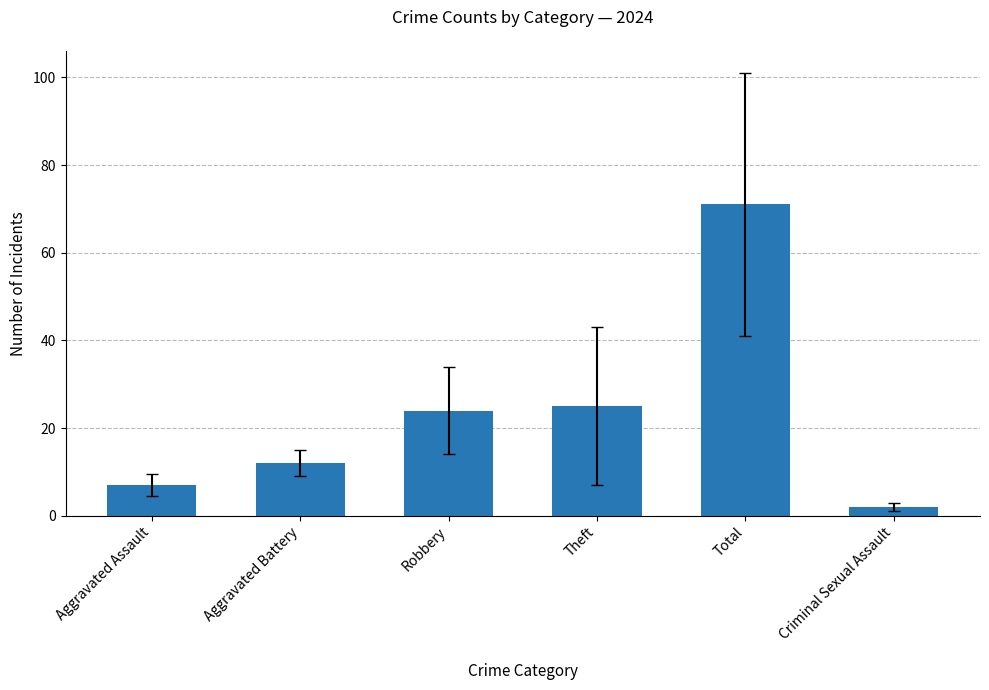

What value does the data have at Aggravated Assault, to the nearest 5?

5